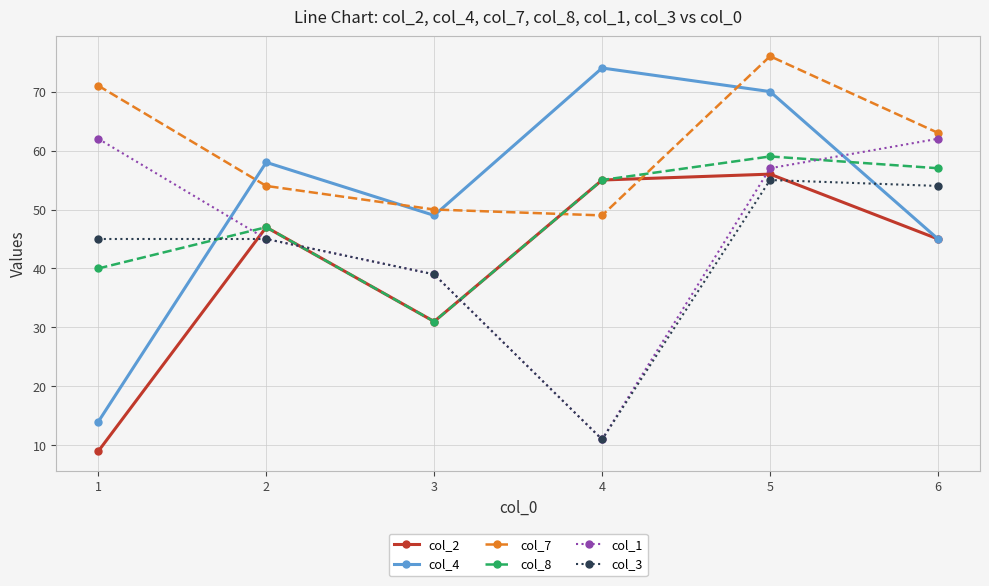

At which category does col_4 reach its first local peak?

2